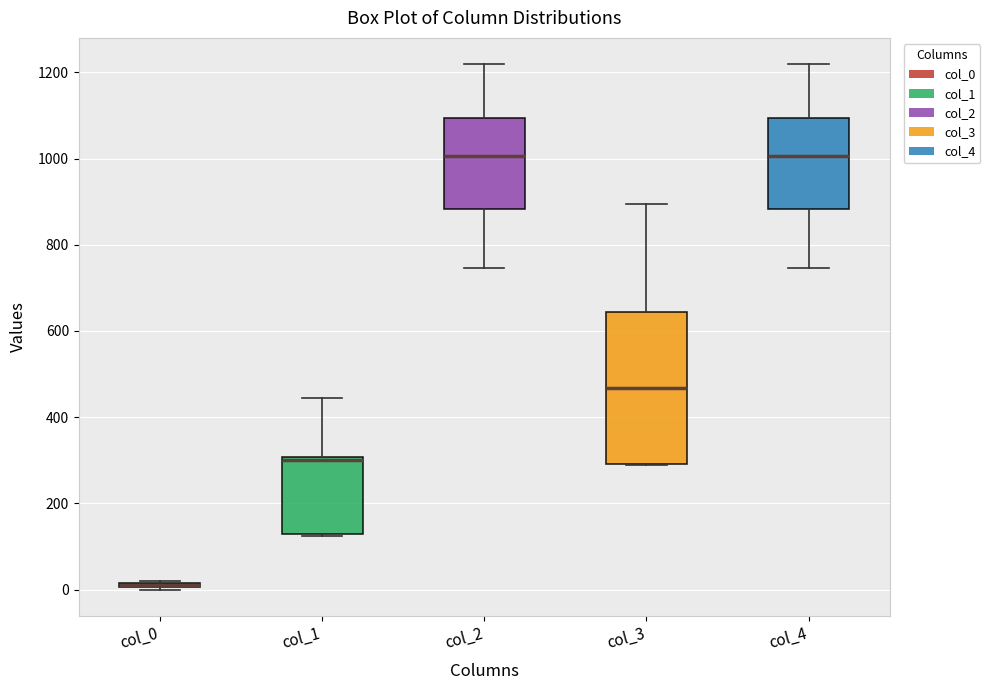

Where does the median line of the box for col_3 sit on the y-axis? The values are not printed on the chart, so give them approximately, as read against the axis.

460